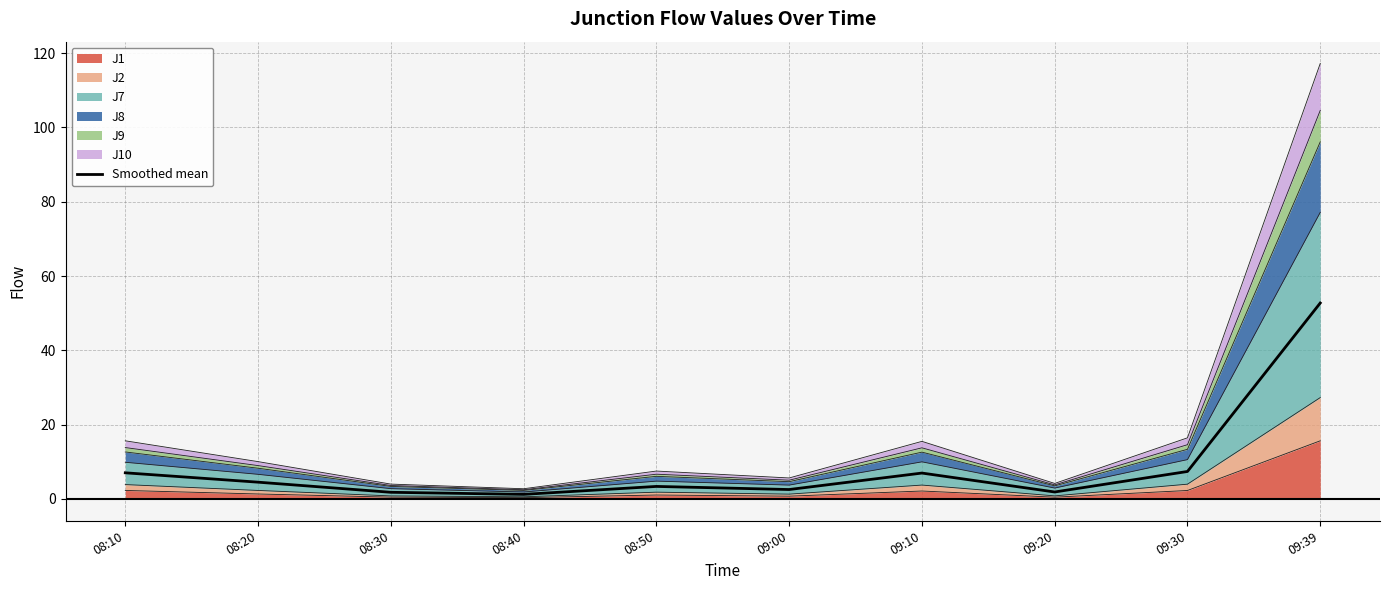

Reading right to left, list all the values displayed in this chart.

52.7	7.4	1.9	7.0	2.5	3.4	1.2	1.8	4.5	7.0